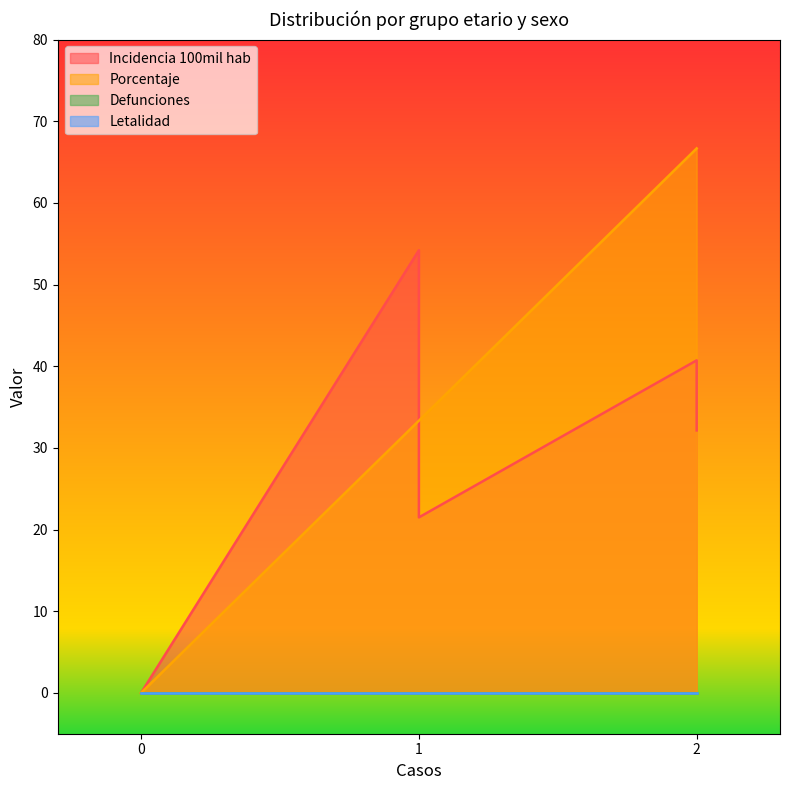

True or false: defunciones has more than 0 points higher than both neighbors.

False